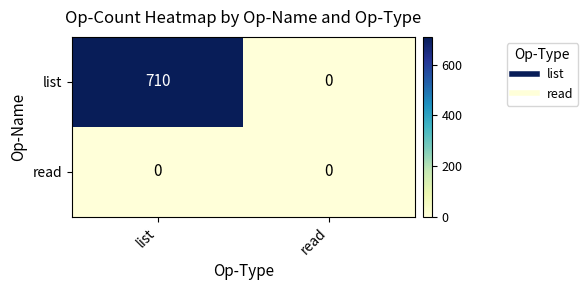

The list series shows 0 at read. True or false?

True